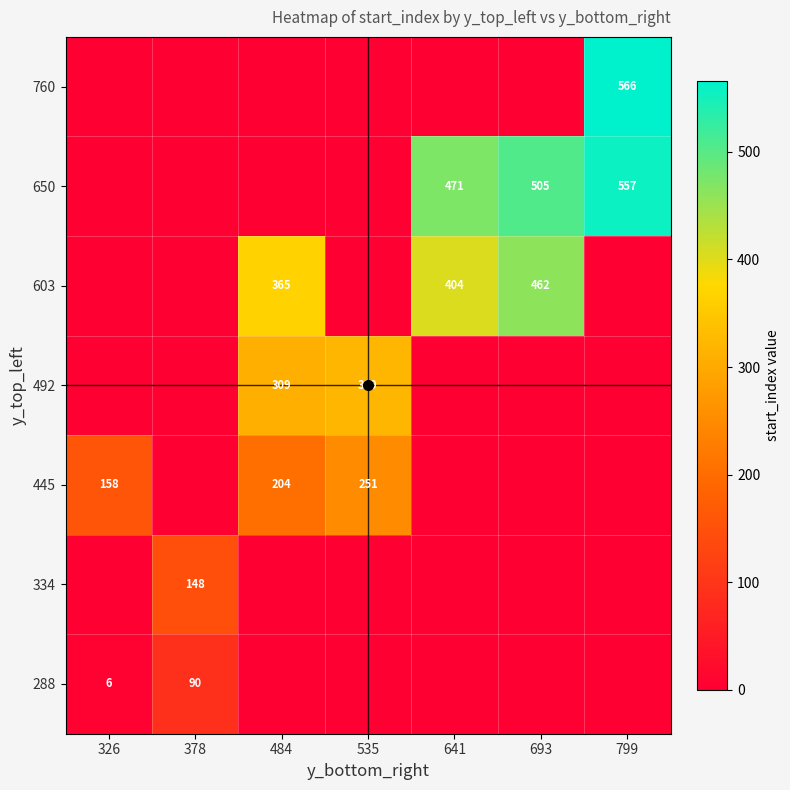

Which series changed the most between 535 and 799?

760